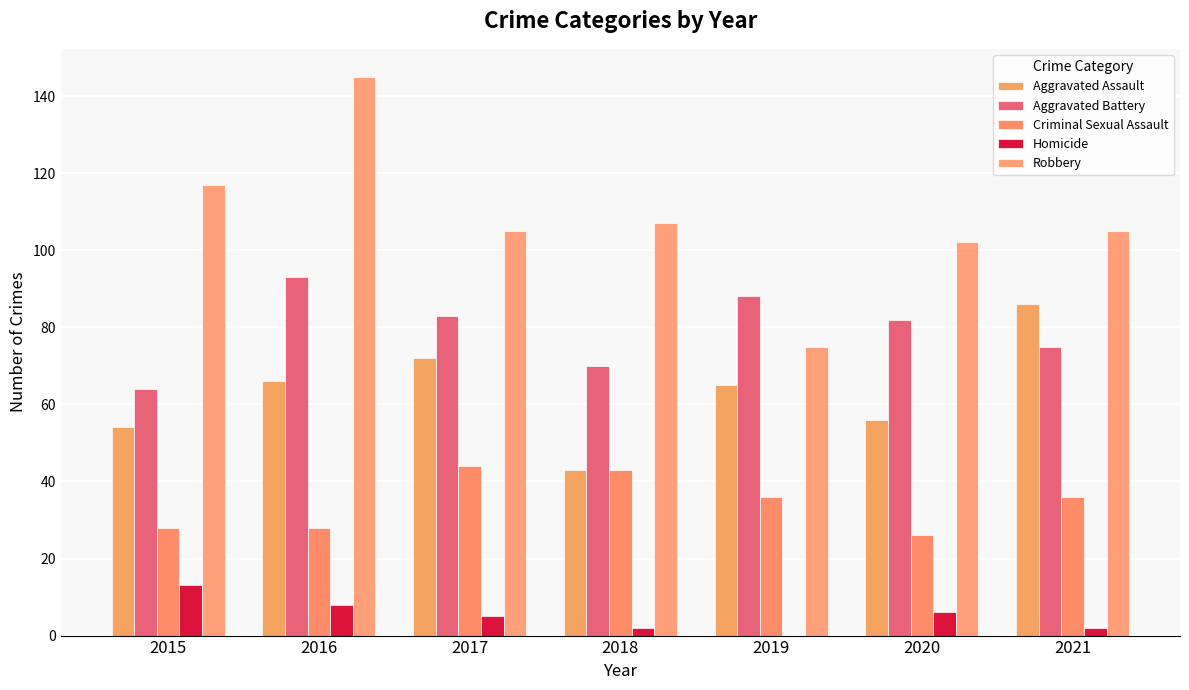

How many categories are shown in the chart?

7